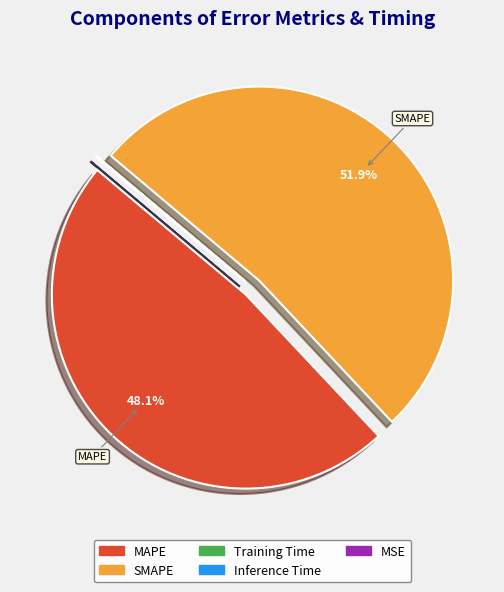

To the nearest percent, what is the difference between the largest and smallest slice percentages?

52%